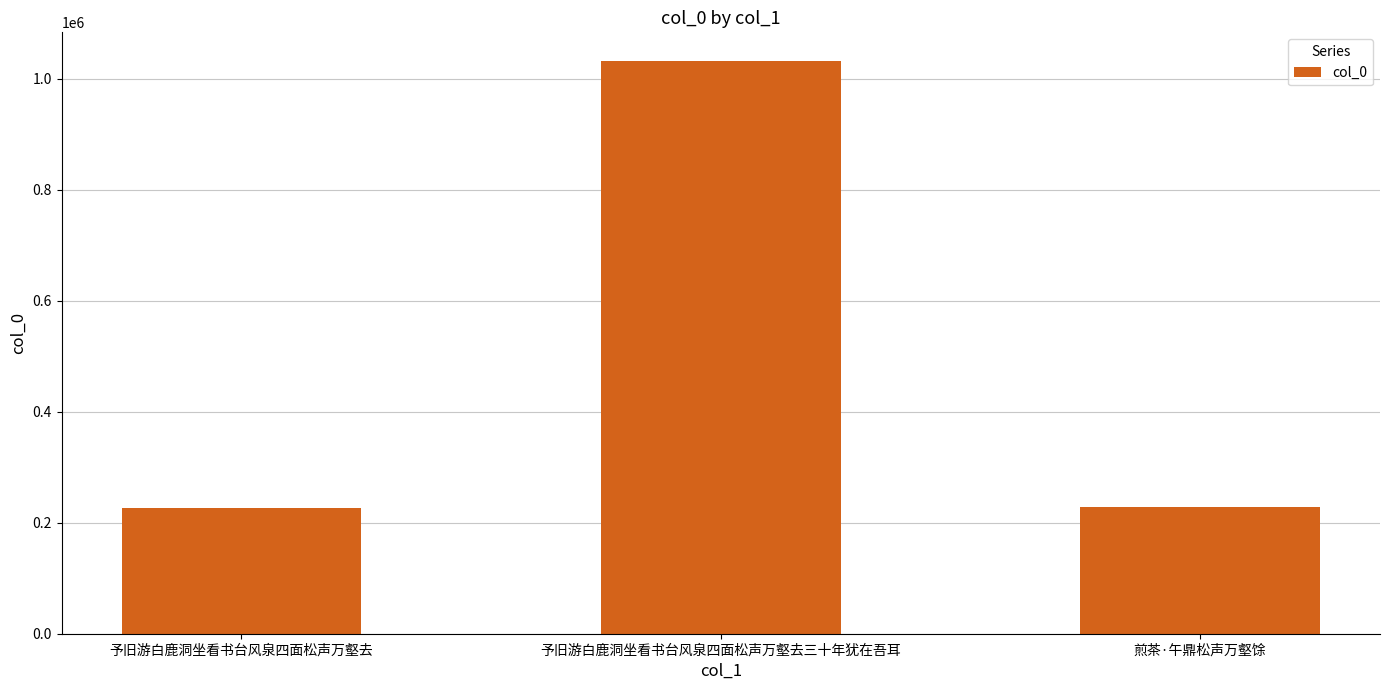

Read the value at 予旧游白鹿洞坐看书台风泉四面松声万壑去三十年犹在吾耳.

1032182